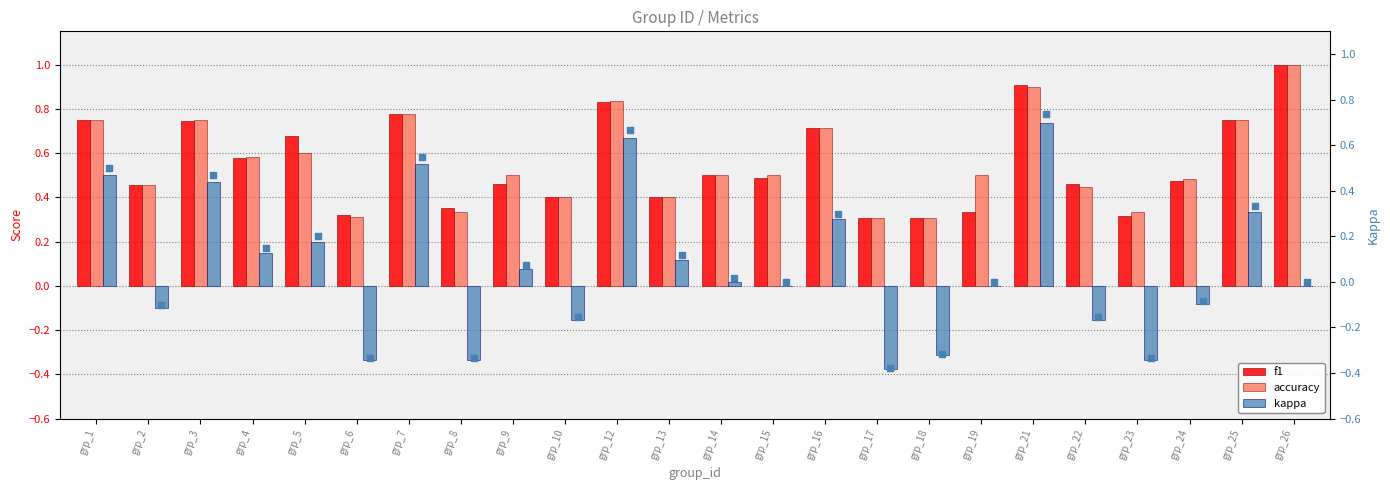

At which category is the sum across all series the highest?

grp_21